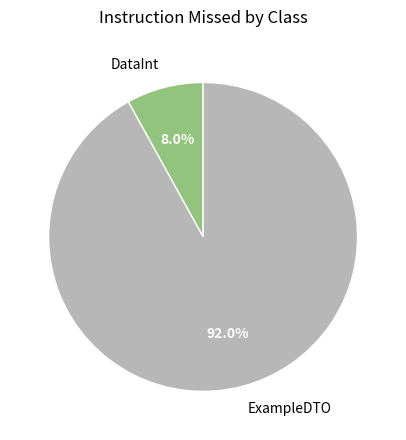

To the nearest percent, what portion does ExampleDTO represent?

92%